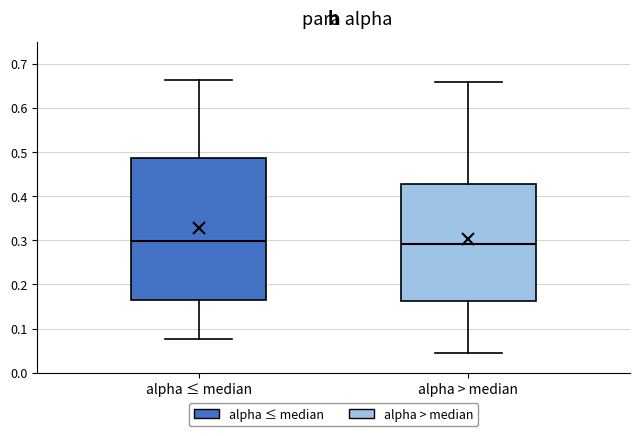

Reading left to right, transcribe this box plot: for each box, give where its median line is, the range the box spans, and where its two whiskers end, as read against the y-axis. The values are not printed on the chart, so give them approximately, as read against the axis.

alpha ≤ median: median 0.30, box 0.16 to 0.49, whiskers 0.08 to 0.66
alpha > median: median 0.29, box 0.16 to 0.43, whiskers 0.04 to 0.66